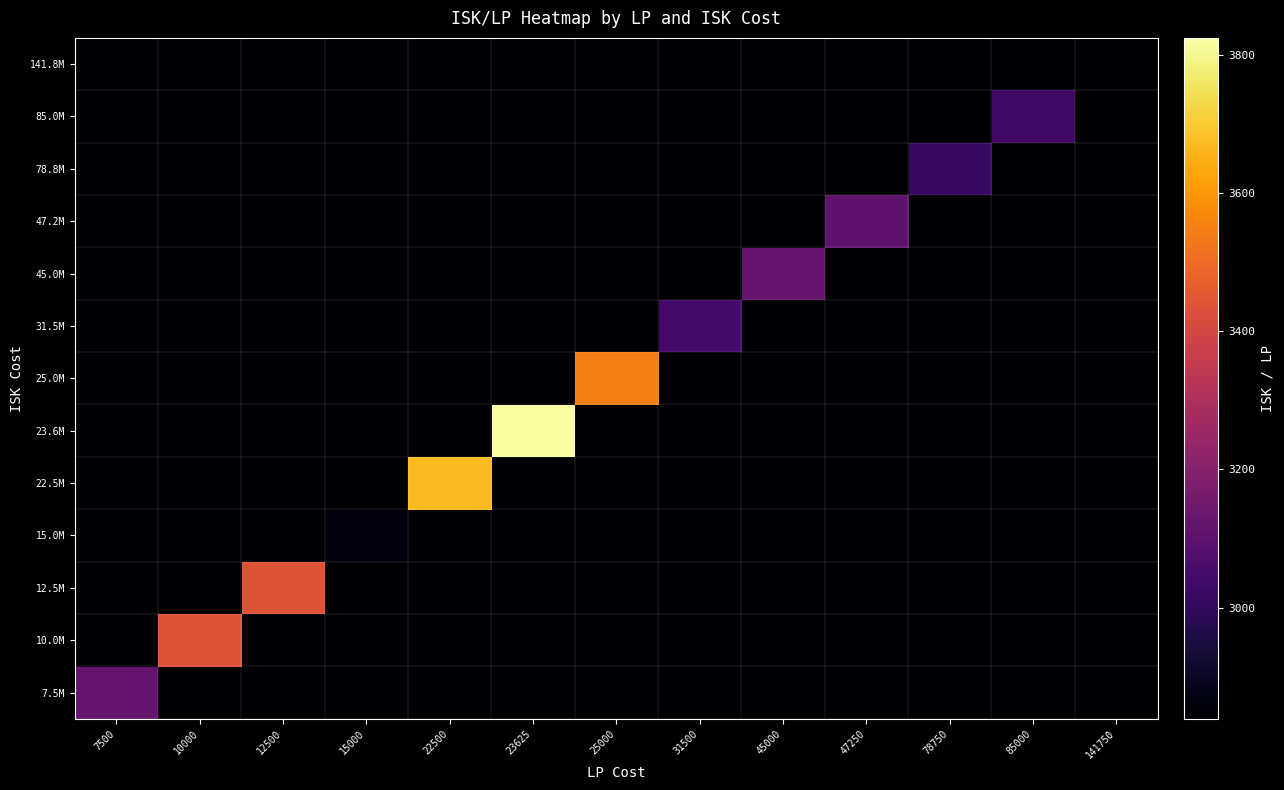

Reading left to right, extract all data points from this chart.

7.5M: 7500=3127.9	10000=2839.1	12500=2839.1	15000=2839.1	22500=2839.1	23625=2839.1	25000=2839.1	31500=2839.1	45000=2839.1	47250=2839.1	78750=2839.1	85000=2839.1	141750=2839.1
10.0M: 7500=2839.1	10000=3439.0	12500=2839.1	15000=2839.1	22500=2839.1	23625=2839.1	25000=2839.1	31500=2839.1	45000=2839.1	47250=2839.1	78750=2839.1	85000=2839.1	141750=2839.1
12.5M: 7500=2839.1	10000=2839.1	12500=3436.7	15000=2839.1	22500=2839.1	23625=2839.1	25000=2839.1	31500=2839.1	45000=2839.1	47250=2839.1	78750=2839.1	85000=2839.1	141750=2839.1
15.0M: 7500=2839.1	10000=2839.1	12500=2839.1	15000=2863.7	22500=2839.1	23625=2839.1	25000=2839.1	31500=2839.1	45000=2839.1	47250=2839.1	78750=2839.1	85000=2839.1	141750=2839.1
22.5M: 7500=2839.1	10000=2839.1	12500=2839.1	15000=2839.1	22500=3673.8	23625=2839.1	25000=2839.1	31500=2839.1	45000=2839.1	47250=2839.1	78750=2839.1	85000=2839.1	141750=2839.1
23.6M: 7500=2839.1	10000=2839.1	12500=2839.1	15000=2839.1	22500=2839.1	23625=3824.7	25000=2839.1	31500=2839.1	45000=2839.1	47250=2839.1	78750=2839.1	85000=2839.1	141750=2839.1
25.0M: 7500=2839.1	10000=2839.1	12500=2839.1	15000=2839.1	22500=2839.1	23625=2839.1	25000=3546.2	31500=2839.1	45000=2839.1	47250=2839.1	78750=2839.1	85000=2839.1	141750=2839.1
31.5M: 7500=2839.1	10000=2839.1	12500=2839.1	15000=2839.1	22500=2839.1	23625=2839.1	25000=2839.1	31500=3043.3	45000=2839.1	47250=2839.1	78750=2839.1	85000=2839.1	141750=2839.1
45.0M: 7500=2839.1	10000=2839.1	12500=2839.1	15000=2839.1	22500=2839.1	23625=2839.1	25000=2839.1	31500=2839.1	45000=3122.8	47250=2839.1	78750=2839.1	85000=2839.1	141750=2839.1
47.2M: 7500=2839.1	10000=2839.1	12500=2839.1	15000=2839.1	22500=2839.1	23625=2839.1	25000=2839.1	31500=2839.1	45000=2839.1	47250=3111.1	78750=2839.1	85000=2839.1	141750=2839.1
78.8M: 7500=2839.1	10000=2839.1	12500=2839.1	15000=2839.1	22500=2839.1	23625=2839.1	25000=2839.1	31500=2839.1	45000=2839.1	47250=2839.1	78750=3010.7	85000=2839.1	141750=2839.1
85.0M: 7500=2839.1	10000=2839.1	12500=2839.1	15000=2839.1	22500=2839.1	23625=2839.1	25000=2839.1	31500=2839.1	45000=2839.1	47250=2839.1	78750=2839.1	85000=3033.9	141750=2839.1
141.8M: 7500=2839.1	10000=2839.1	12500=2839.1	15000=2839.1	22500=2839.1	23625=2839.1	25000=2839.1	31500=2839.1	45000=2839.1	47250=2839.1	78750=2839.1	85000=2839.1	141750=2839.1